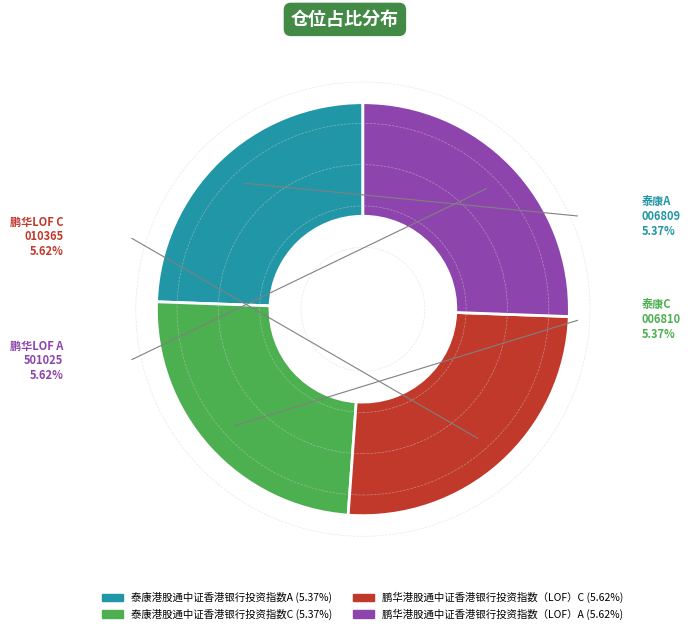

Which has a higher value, 泰康港股通中证香港银行投资指数A or 鹏华港股通中证香港银行投资指数（LOF）A?

鹏华港股通中证香港银行投资指数（LOF）A